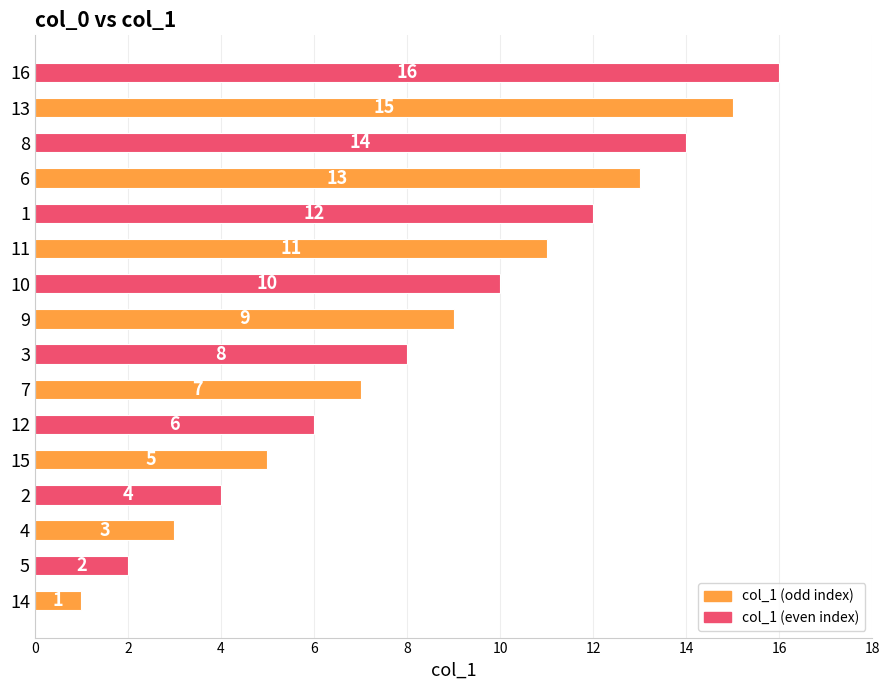

Rank the categories by value from highest to lowest.

16, 13, 8, 6, 1, 11, 10, 9, 3, 7, 12, 15, 2, 4, 5, 14